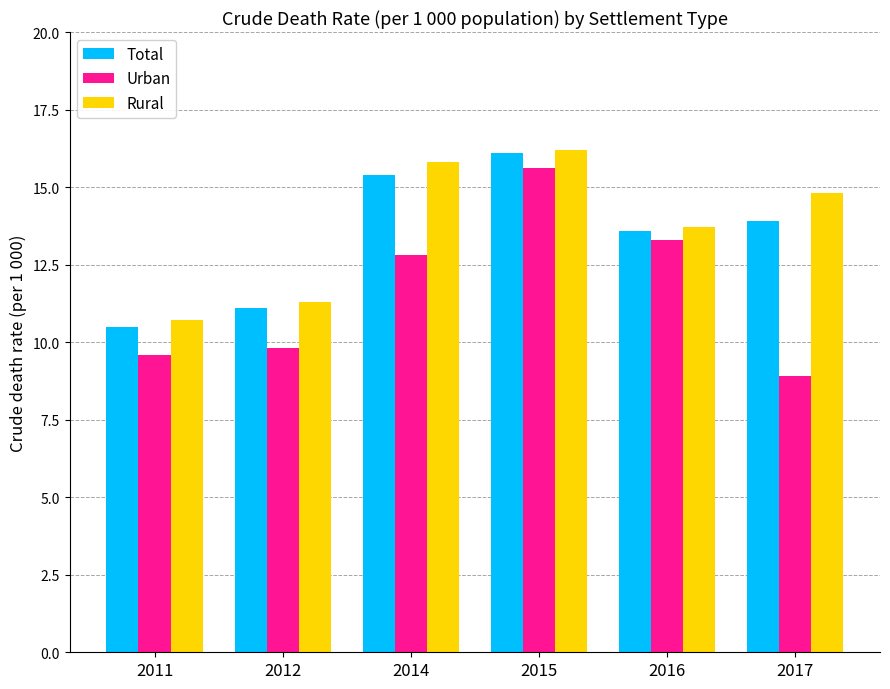

Are the bars horizontal?

No